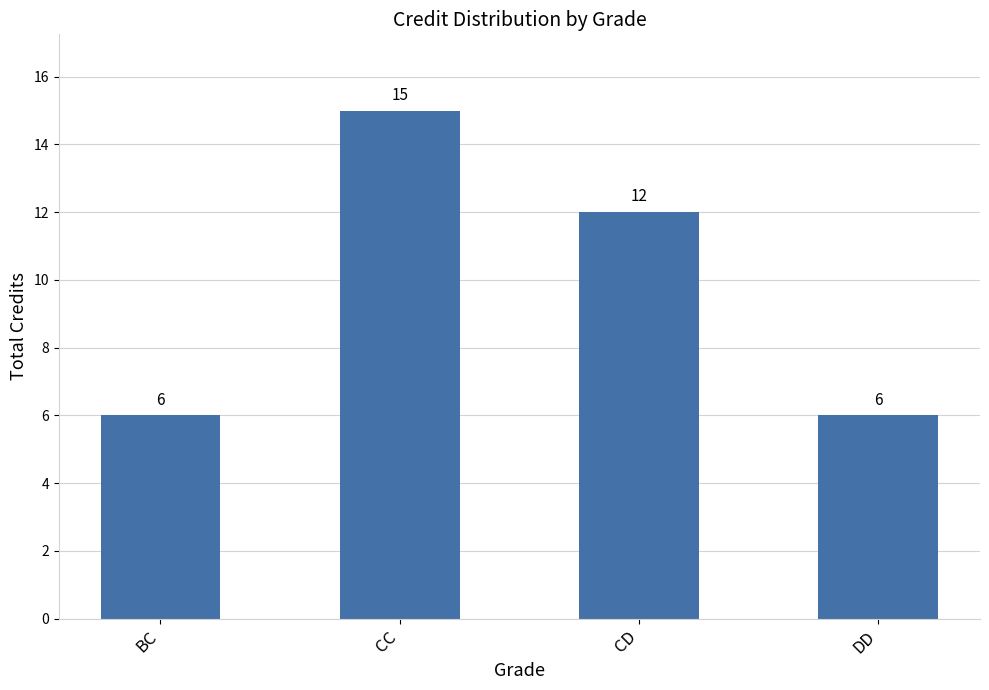

What is the value of the 2nd bar from the left?

15